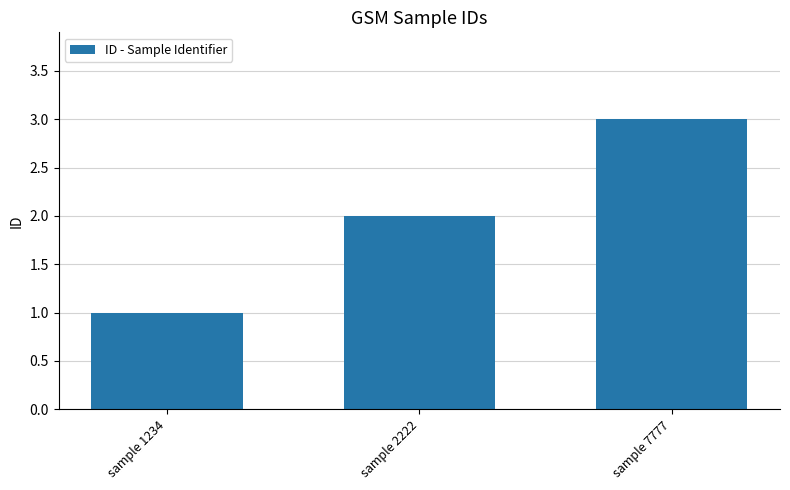

What is the value of the 2nd bar from the left?

2